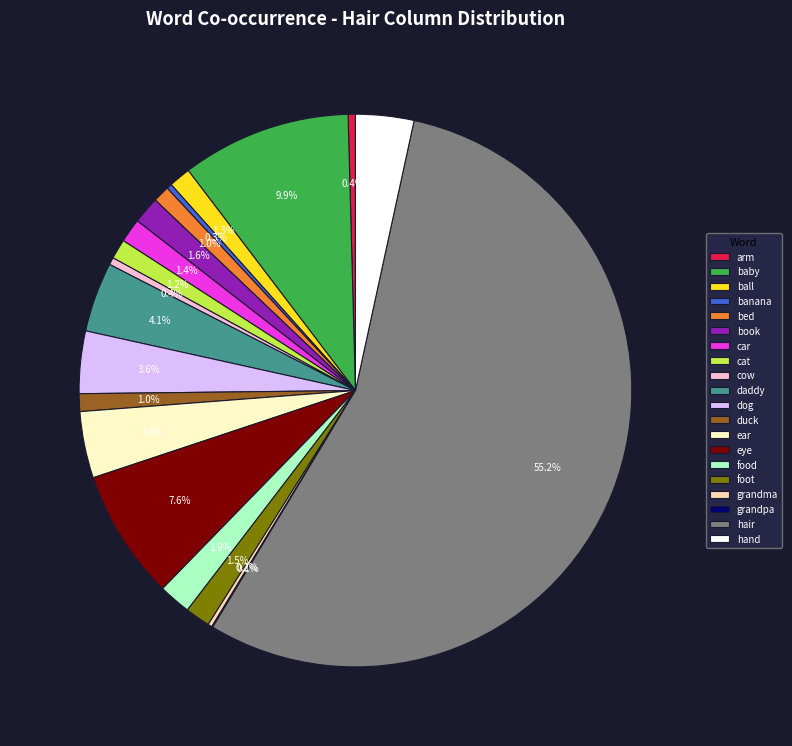

Which slice represents more than half of the pie?

hair